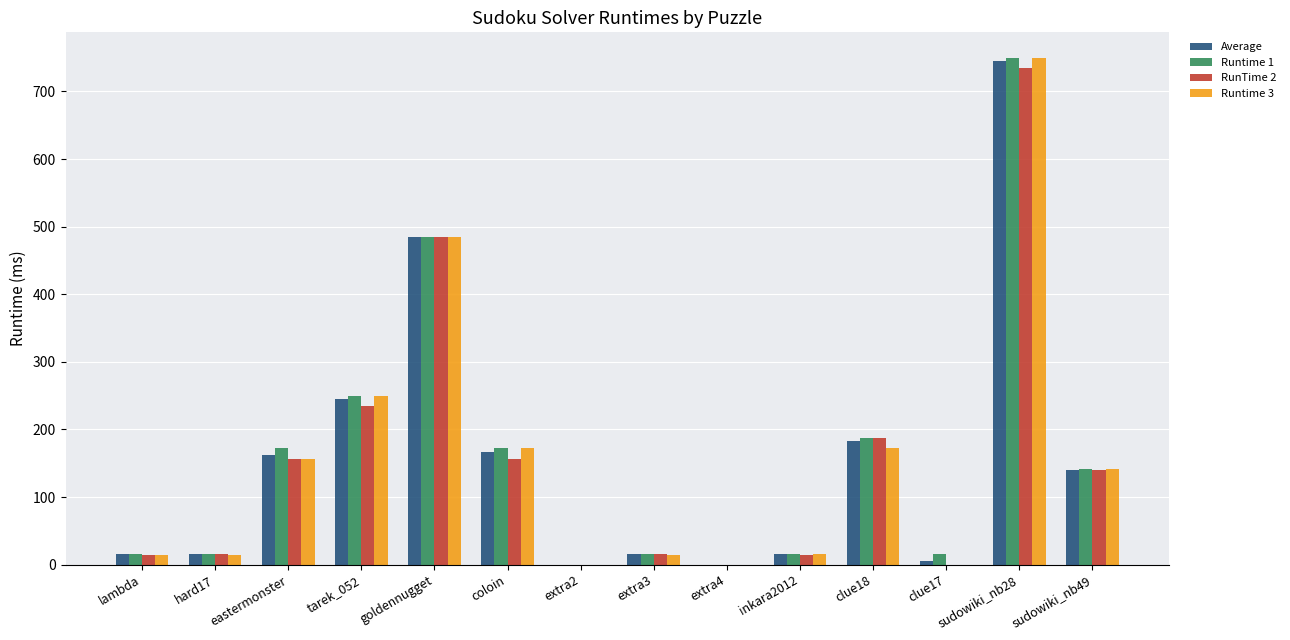

True or false: Runtime 1 has a value of 188.0 at clue18.

True